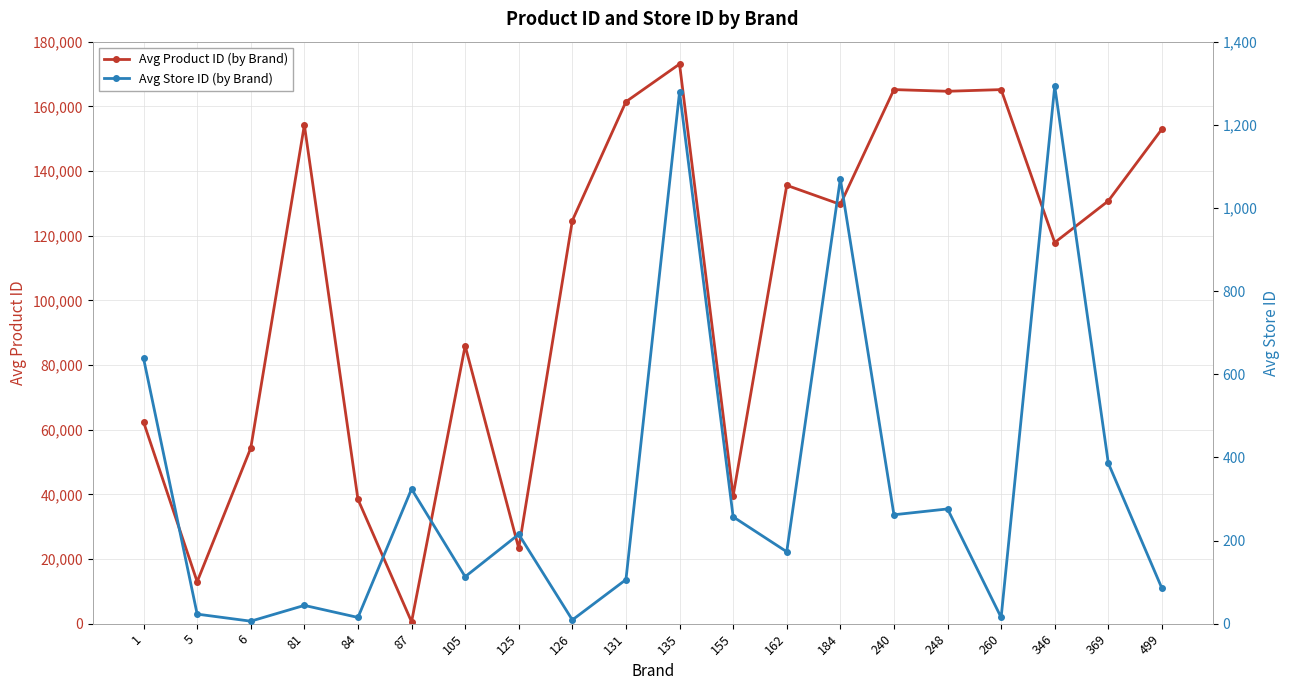

What is the difference between the maximum and minimum values in the Avg Product ID (by Brand) series?

172502